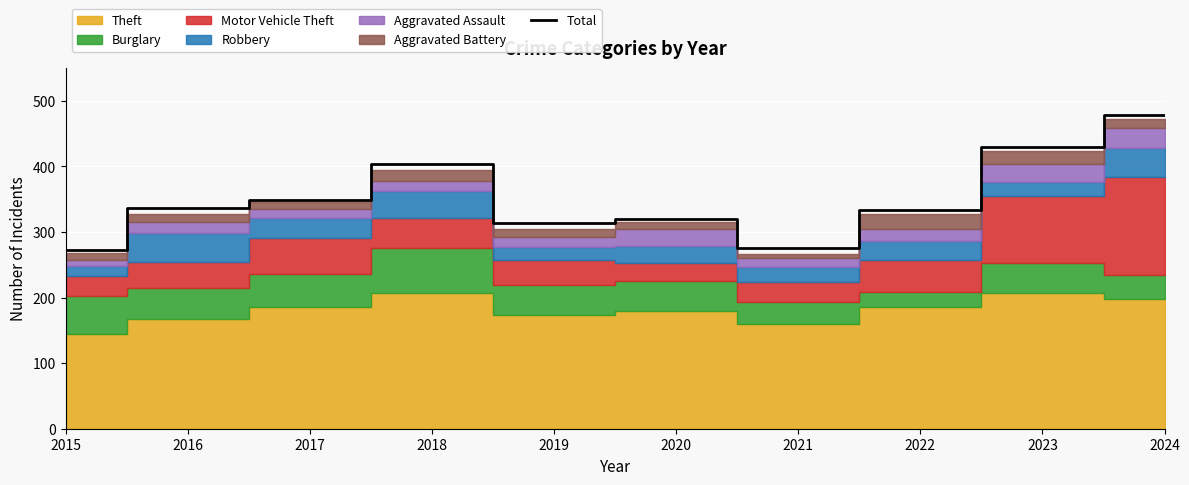

Rank the categories by value from lowest to highest.

2015, 2021, 2019, 2020, 2022, 2016, 2017, 2018, 2023, 2024